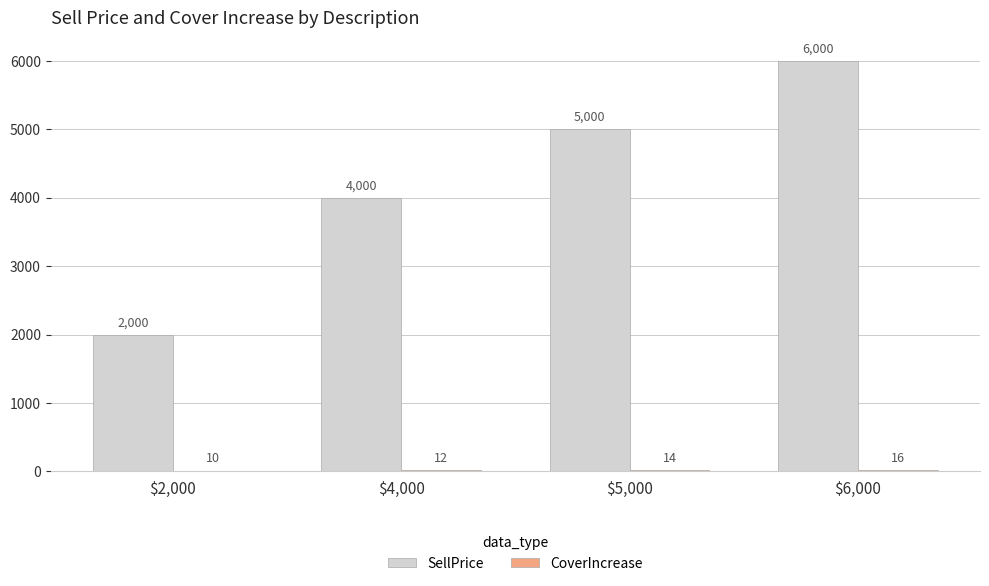

How many groups of bars are there?

4